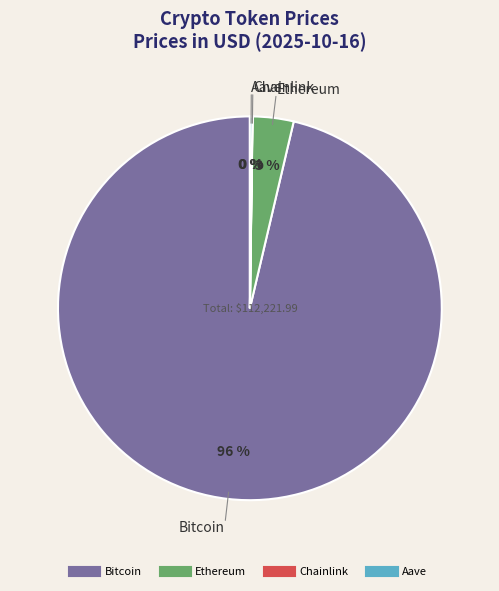

What is the majority slice?

Bitcoin